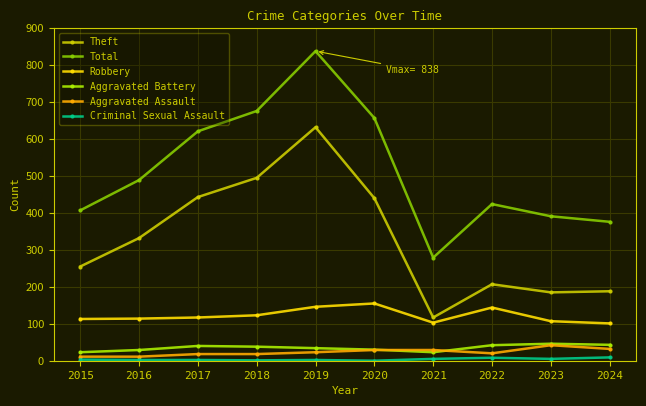

How many lines are shown in the chart?

6